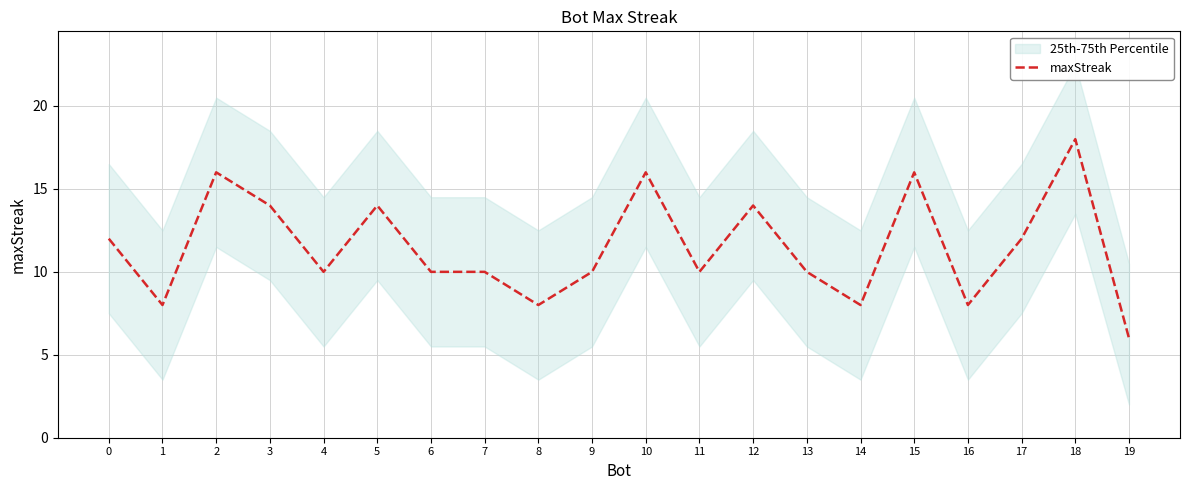

The chart shows a value of 19 at 3. True or false?

False